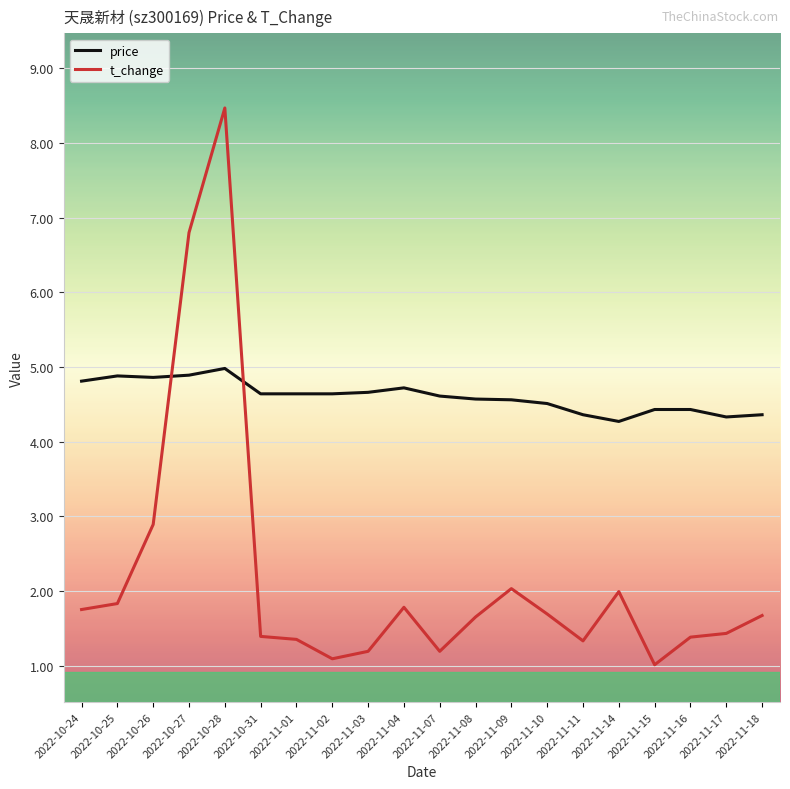

What is the lowest value of the t_change series?

1.0